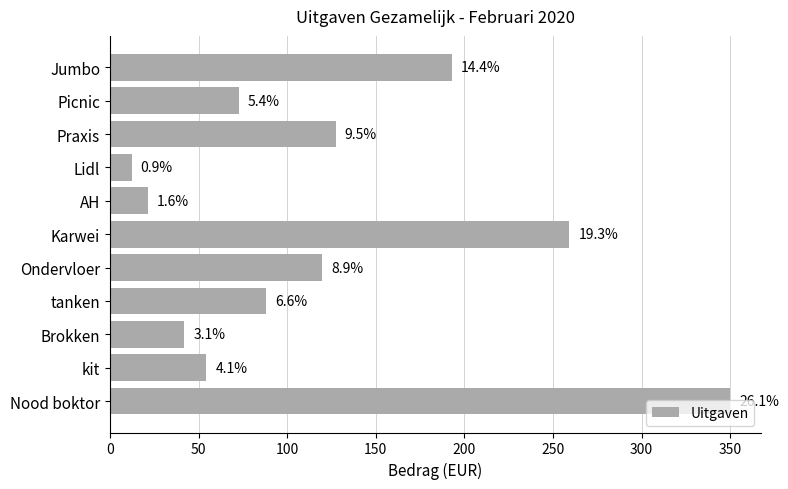

Are the bars horizontal?

Yes